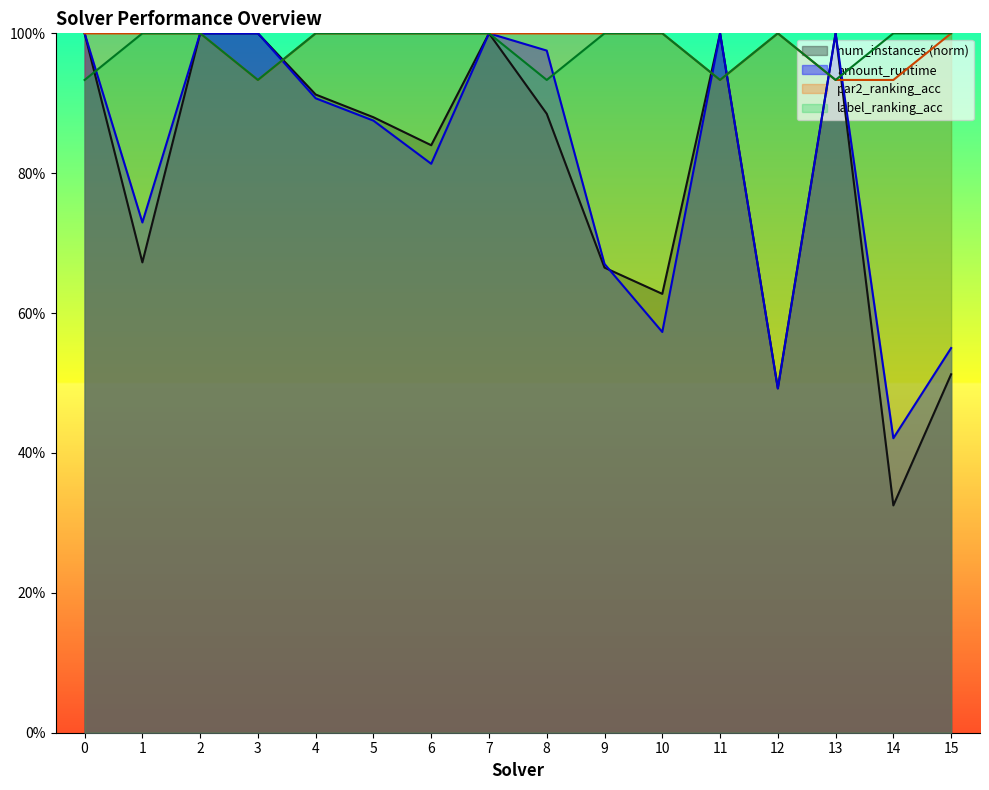

At which category does amount_runtime reach its first local peak?

7